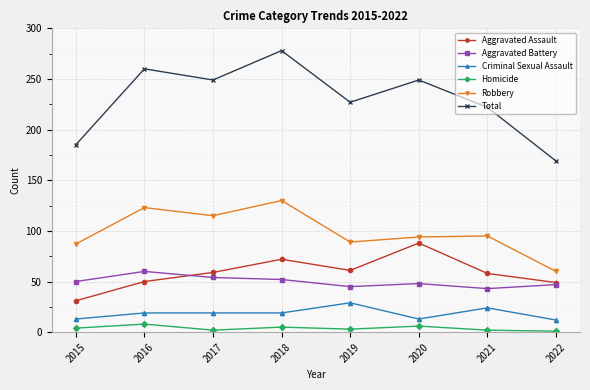

At which label does Aggravated Battery reach its peak?

2016